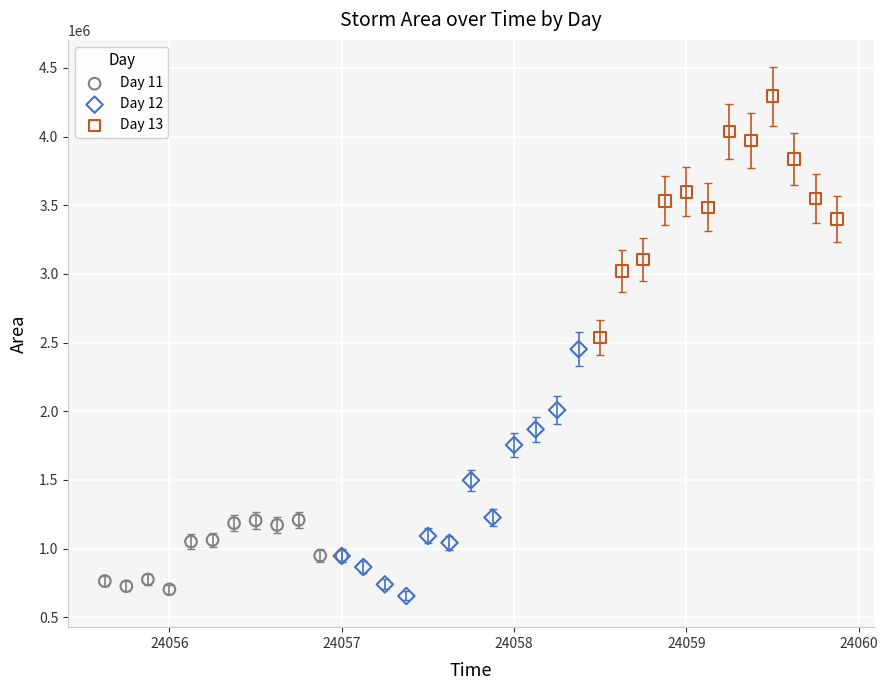

Which series has the widest spread of Y values?

Day 12